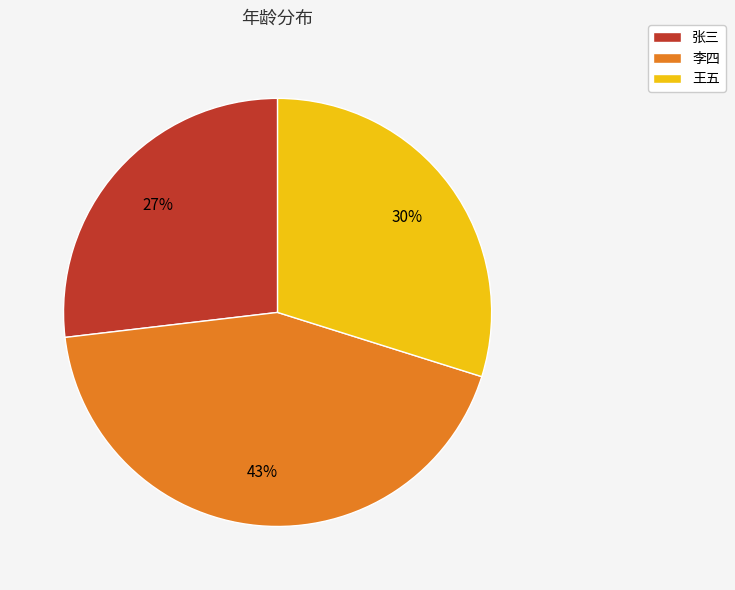

Count the number of slices in the pie.

3